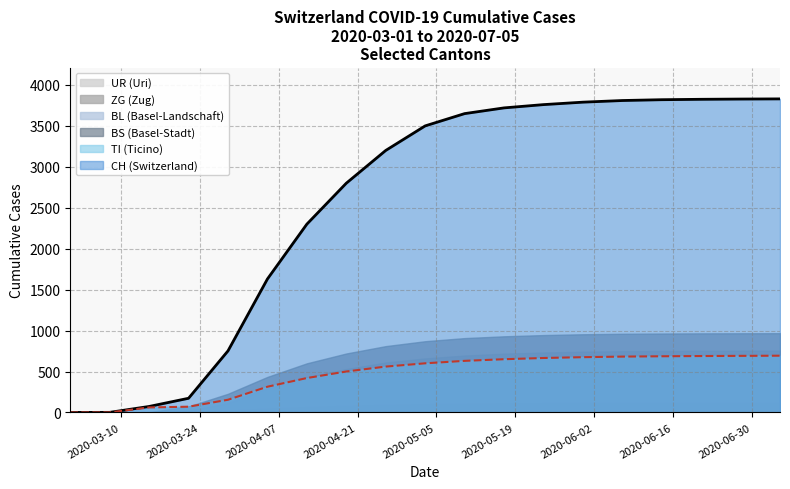

What is the difference between the CH values at TI and UR?

1629